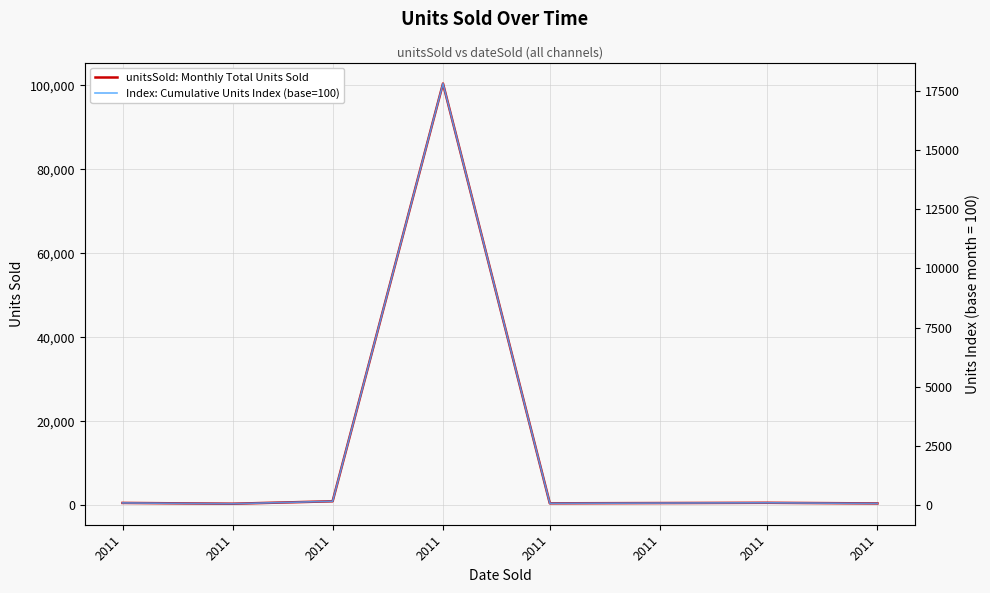

What is the maximum value for unitsSold: Monthly Total Units Sold?

100407